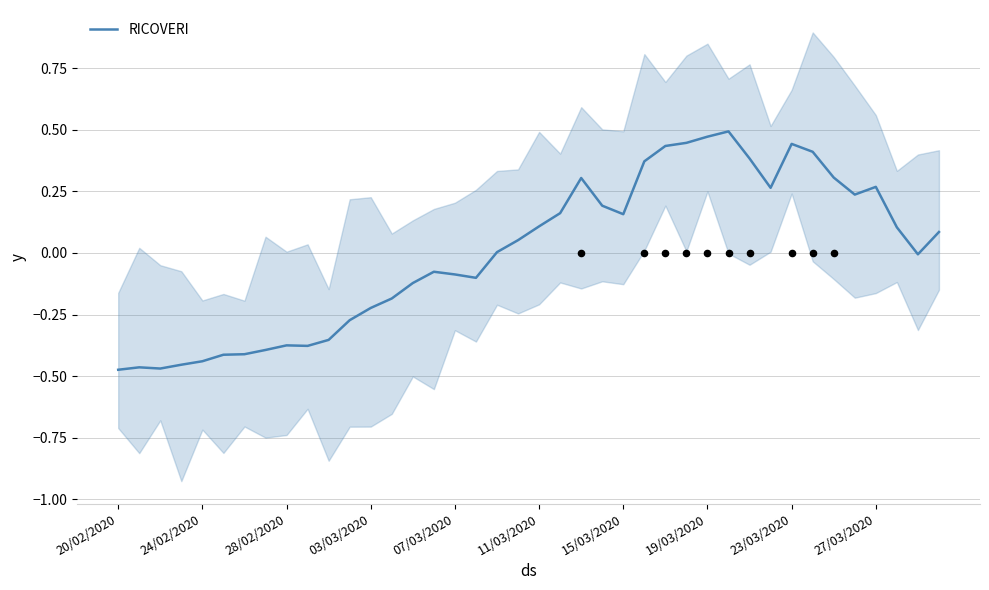

True or false: RICOVERI has a value of 0.1 at 11/03/2020.

True